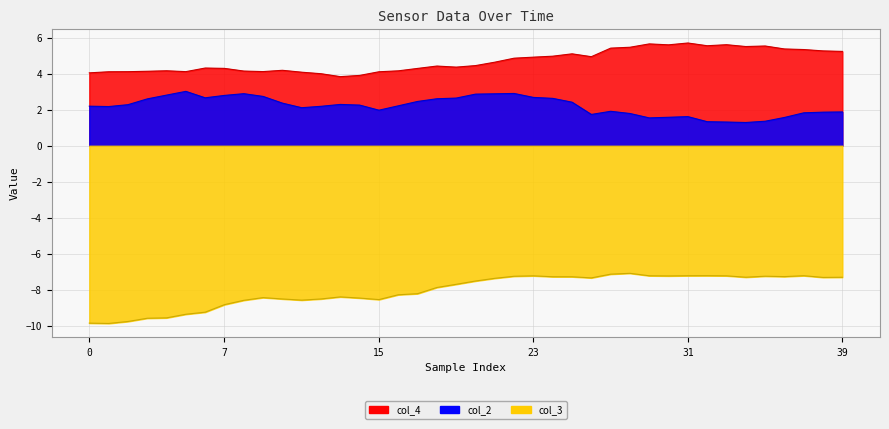

Rank the series by their maximum value, from highest to lowest.

col_4, col_2, col_3